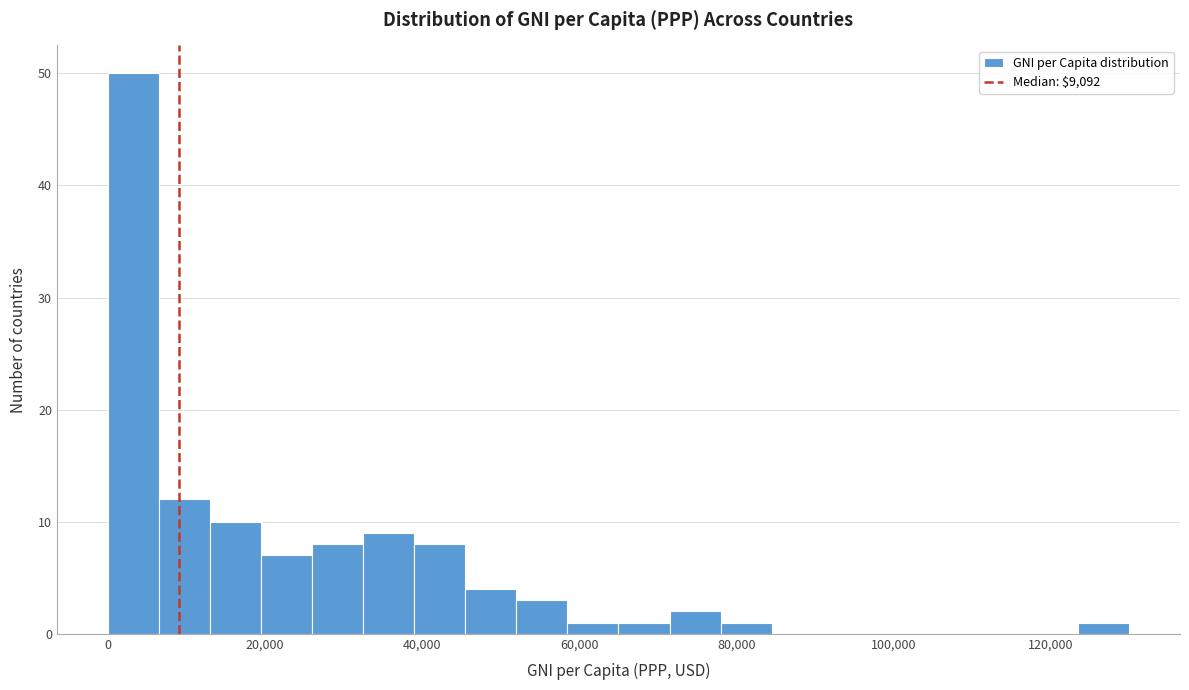

Read against the x-axis, roughly where is the centre of the tallest bar?

4000